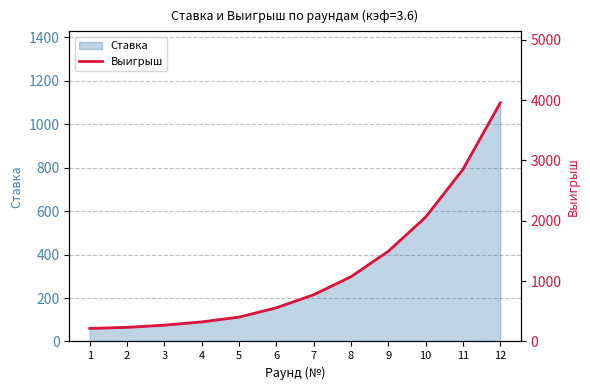

Reading left to right, list all the values displayed in this chart.

1=216.0	2=234.0	3=270.0	4=324.0	5=403.2	6=558.0	7=774.0	8=1072.8	9=1494.0	10=2059.2	11=2851.2	12=3952.8